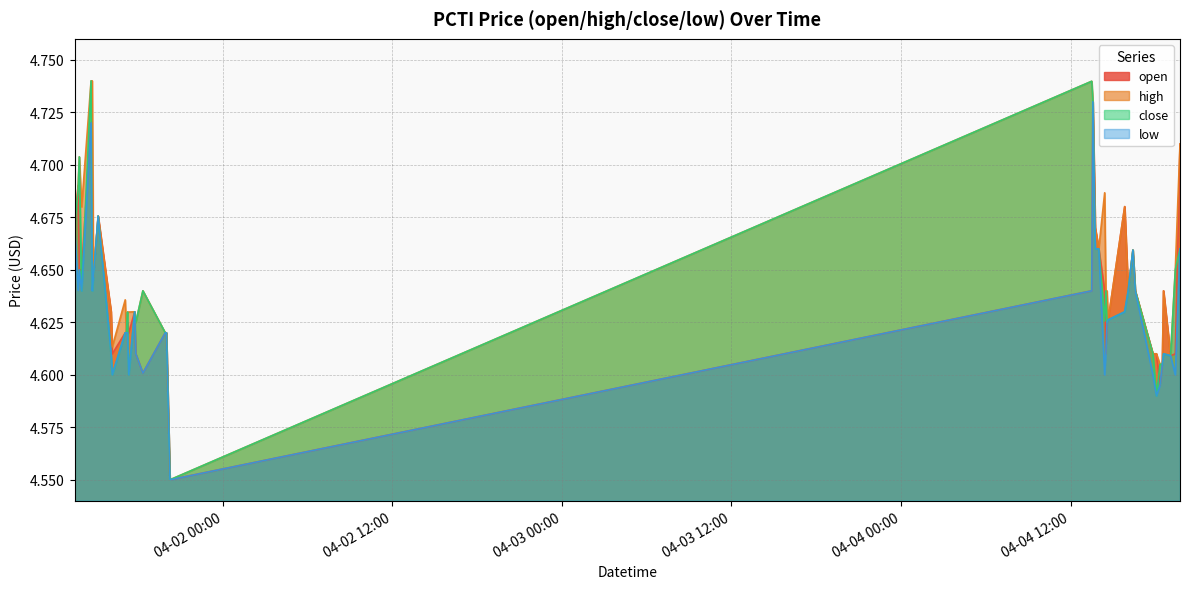

Reading left to right, transcribe all the data shown in this chart.

open: 4.7	4.7	4.7	4.7	4.7	4.7	4.6	4.7	4.6	4.6	4.6	4.6	4.6	4.6	4.6	4.6	4.6	4.6	4.6	4.5	4.6	4.7	4.7	4.7	4.6	4.6	4.6	4.6	4.7	4.6	4.7	4.6	4.6	4.6	4.6	4.6	4.6	4.6	4.6	4.7
high: 4.7	4.7	4.7	4.7	4.7	4.7	4.6	4.7	4.6	4.6	4.6	4.6	4.6	4.6	4.6	4.6	4.6	4.6	4.6	4.5	4.7	4.7	4.7	4.7	4.7	4.6	4.6	4.6	4.7	4.6	4.7	4.6	4.6	4.6	4.6	4.6	4.6	4.6	4.7	4.7
close: 4.7	4.7	4.7	4.6	4.7	4.6	4.6	4.7	4.6	4.6	4.6	4.6	4.6	4.6	4.6	4.6	4.6	4.6	4.6	4.5	4.7	4.7	4.7	4.7	4.6	4.6	4.6	4.6	4.6	4.6	4.7	4.6	4.6	4.6	4.6	4.6	4.6	4.6	4.7	4.7
low: 4.7	4.6	4.7	4.6	4.7	4.6	4.6	4.7	4.6	4.6	4.6	4.6	4.6	4.6	4.6	4.6	4.6	4.6	4.6	4.5	4.6	4.7	4.7	4.7	4.6	4.6	4.6	4.6	4.6	4.6	4.7	4.6	4.6	4.6	4.6	4.6	4.6	4.6	4.6	4.7